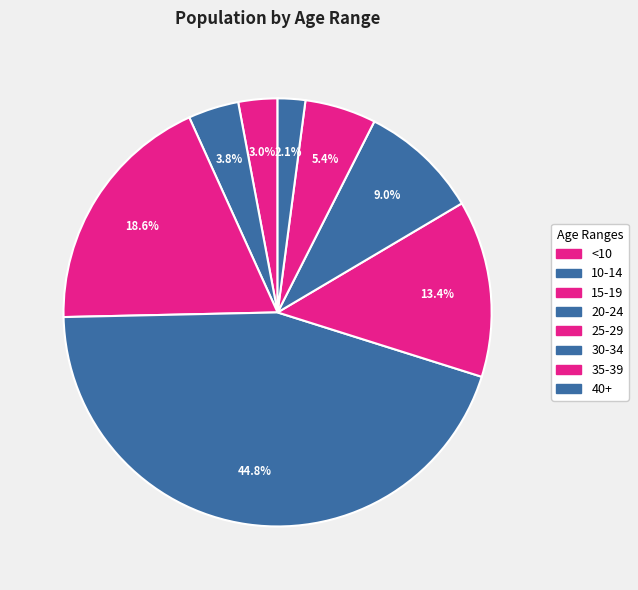

Does 35-39 represent more than half of the total?

No